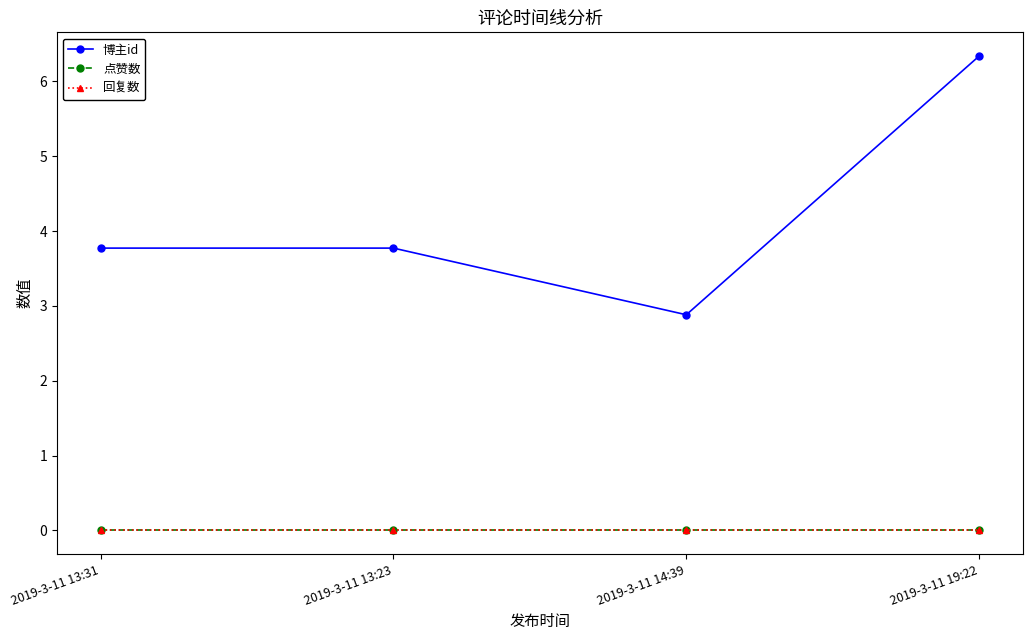

Does the chart have visible grid lines?

No